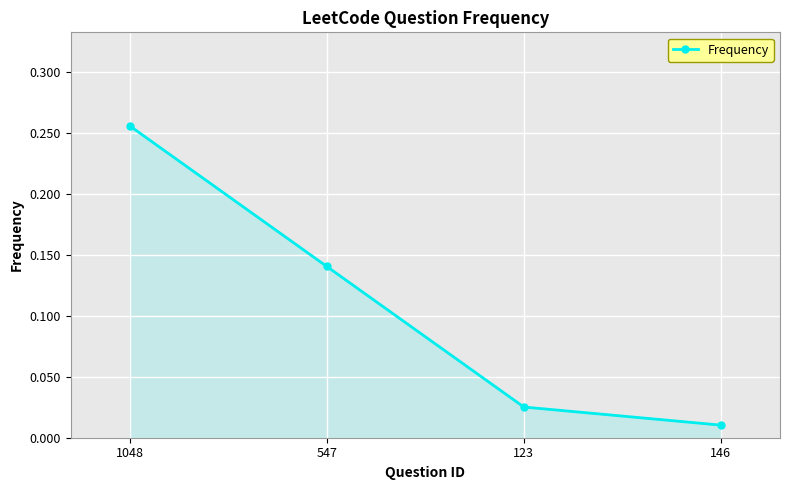

At which category does the chart reach its minimum across all series?

146